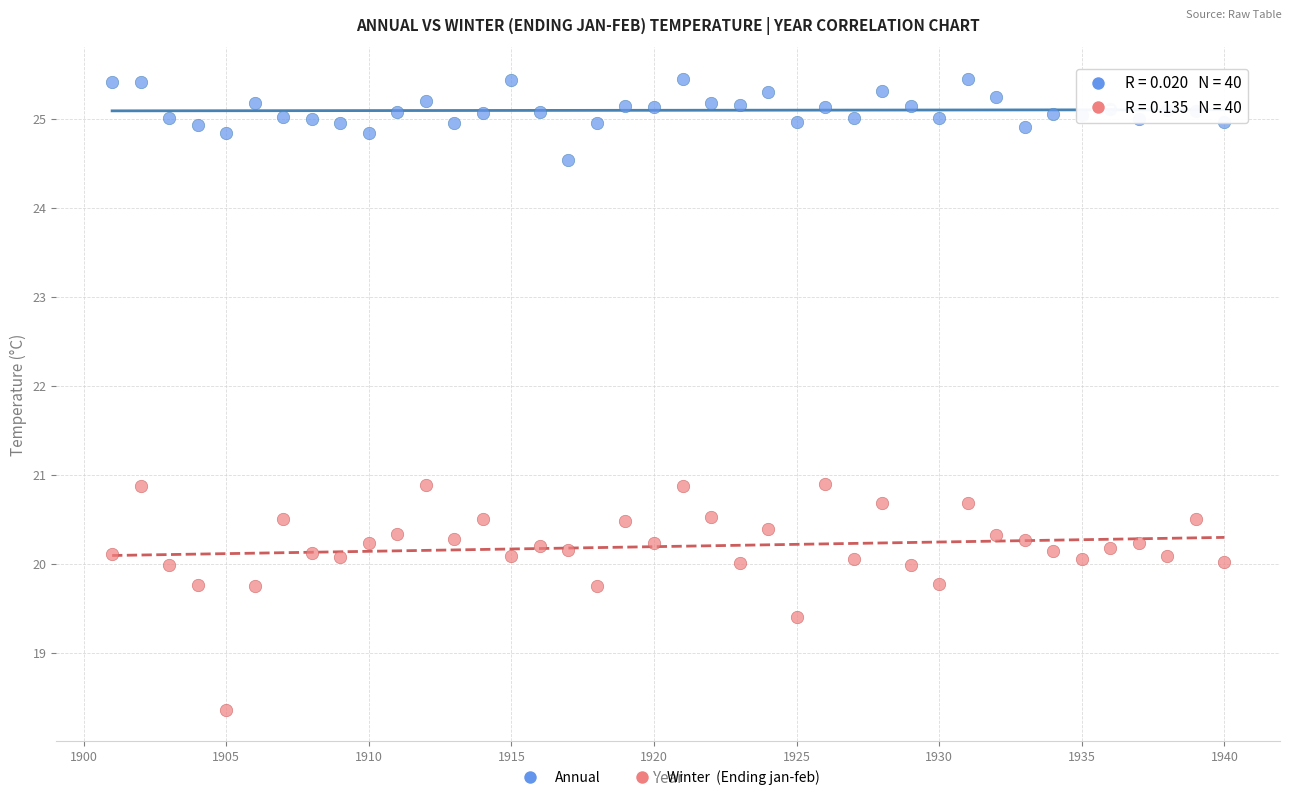

Across all data points, what is the range of Y values (max minus min)?

7.1